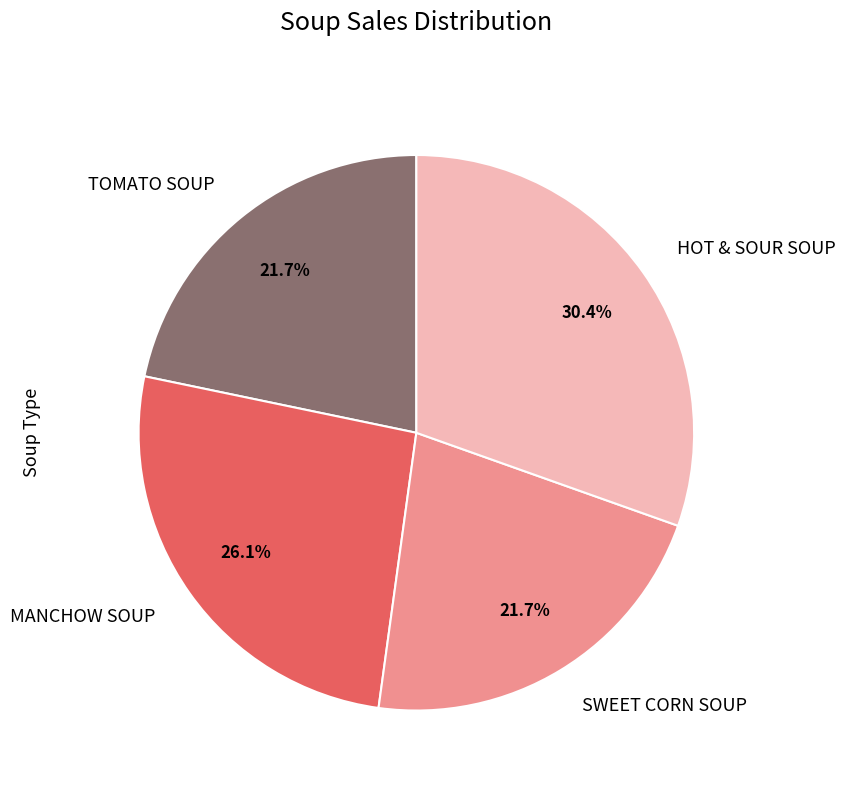

Which slice is the largest?

HOT & SOUR SOUP